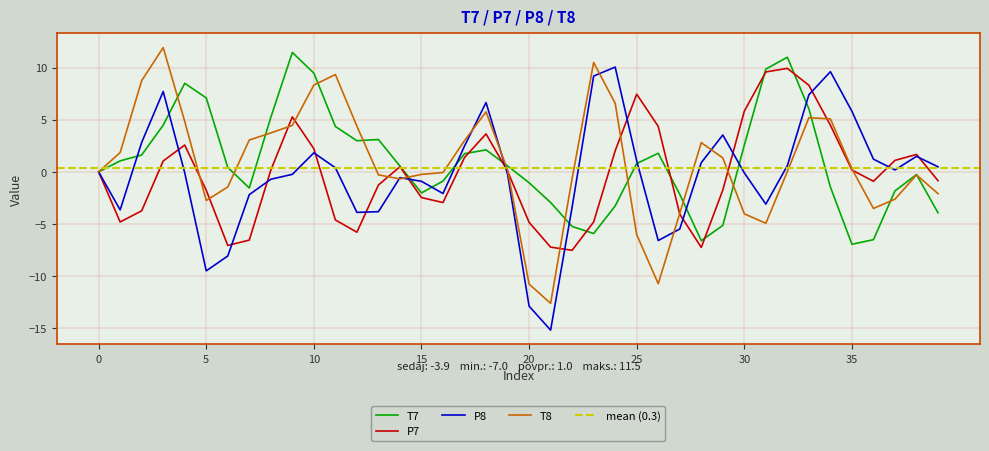

The P8 series shows 10.1 at 24. True or false?

True